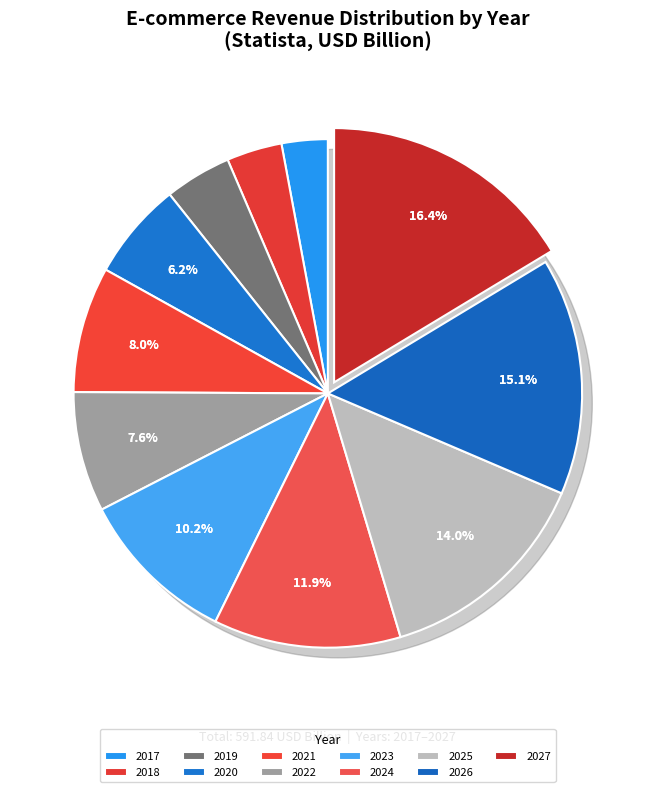

Is it true that 2022 is 17% of the pie?

False